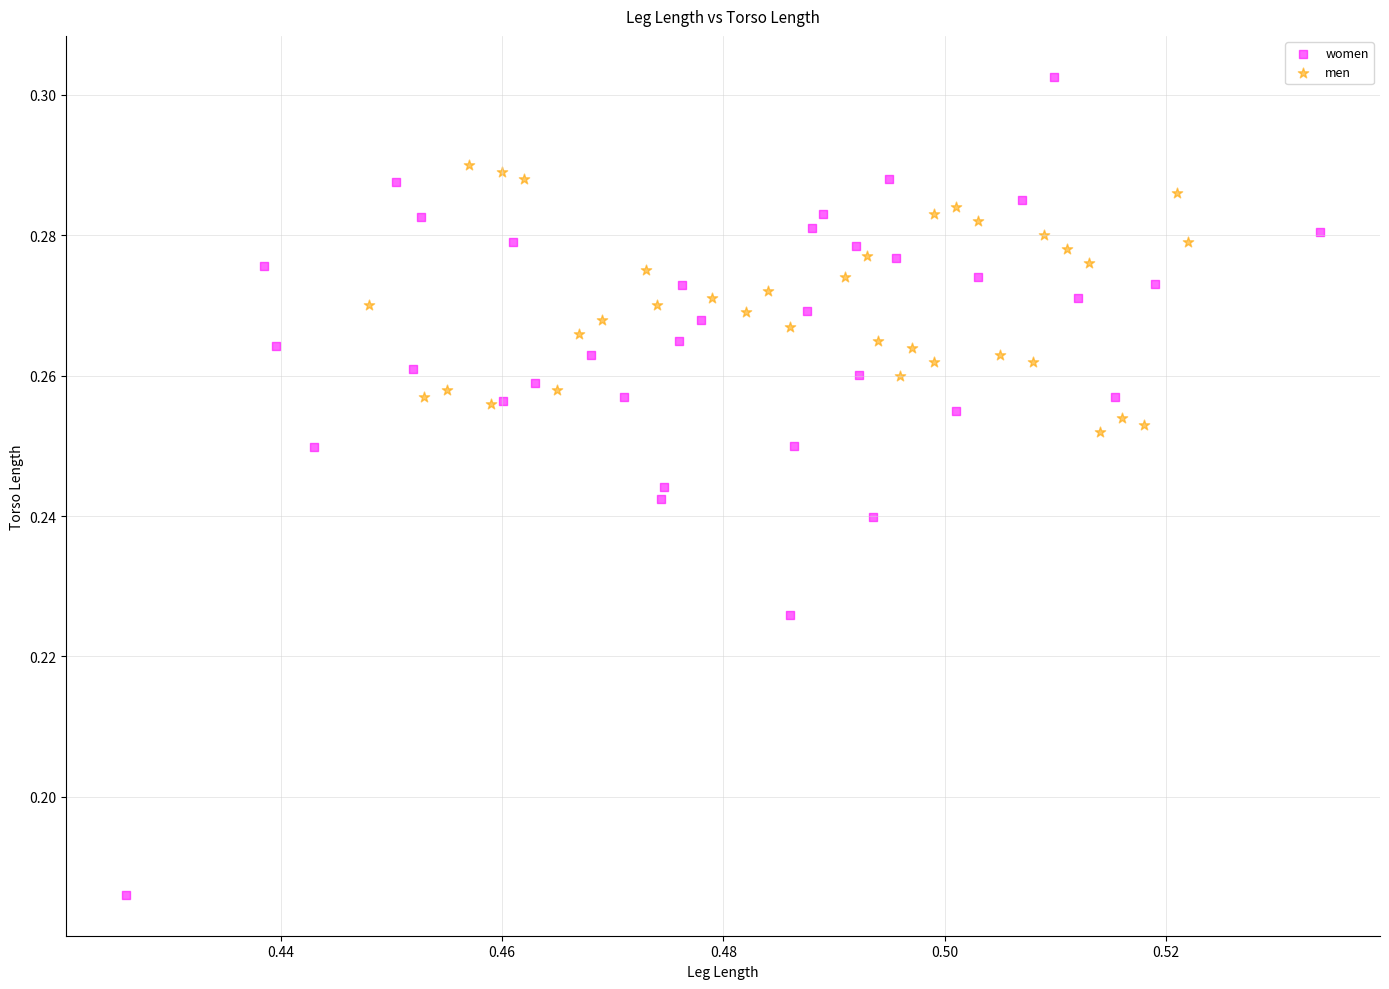

Which series contains the highest Y value?

women